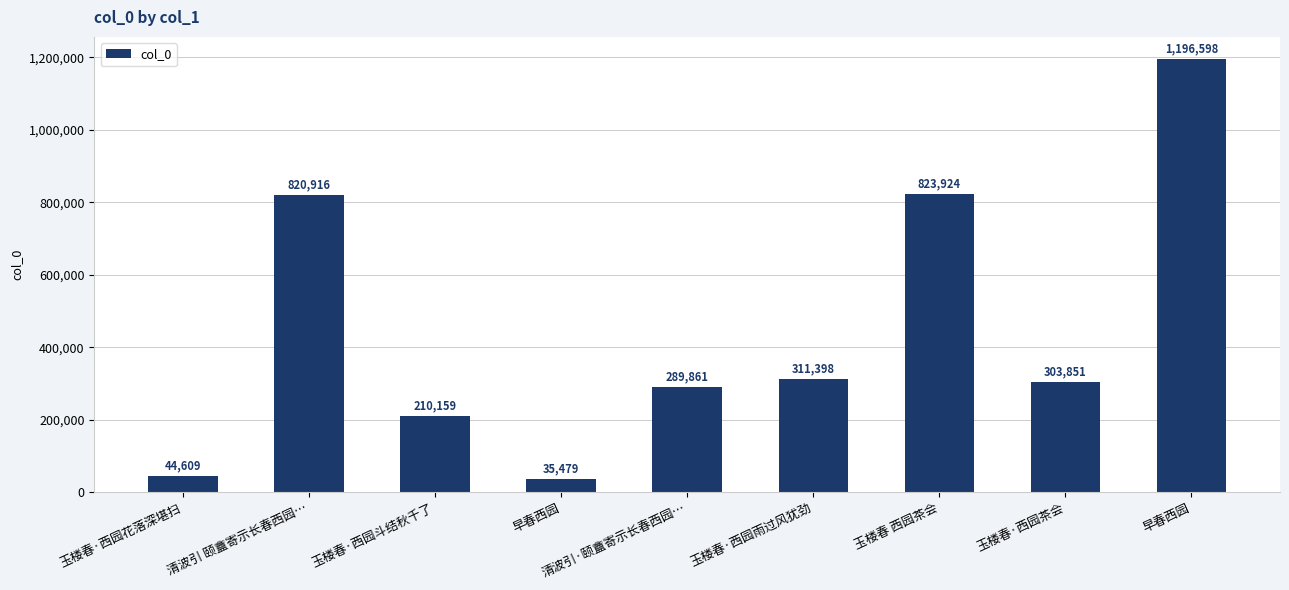

How many categories are shown in the chart?

9